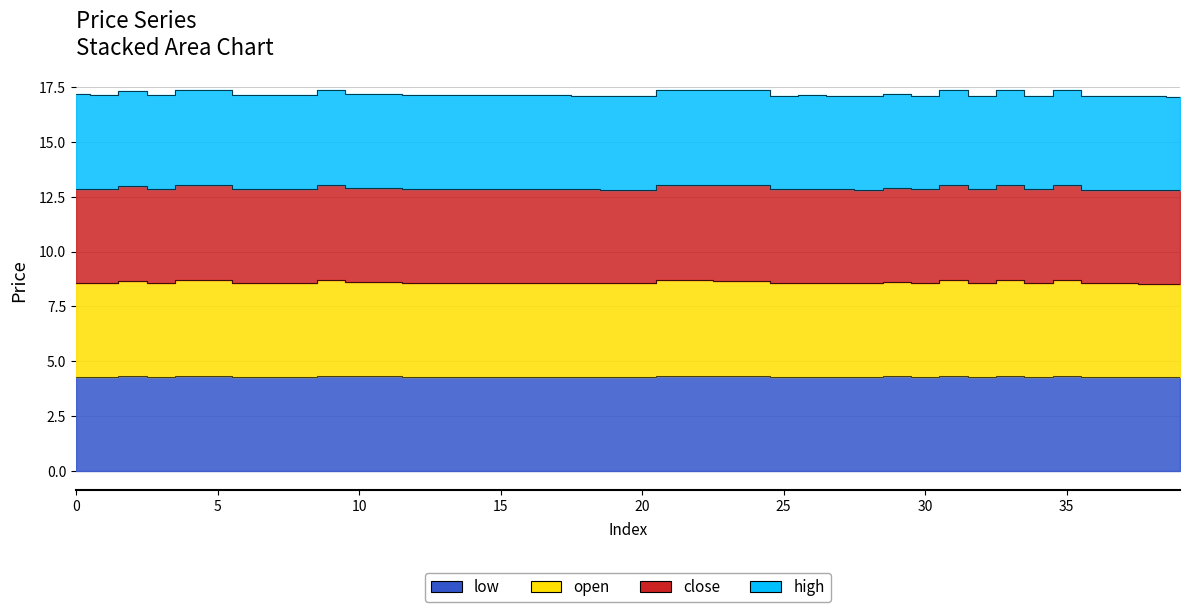

What are all the series names shown in the legend?

open, close, high, low